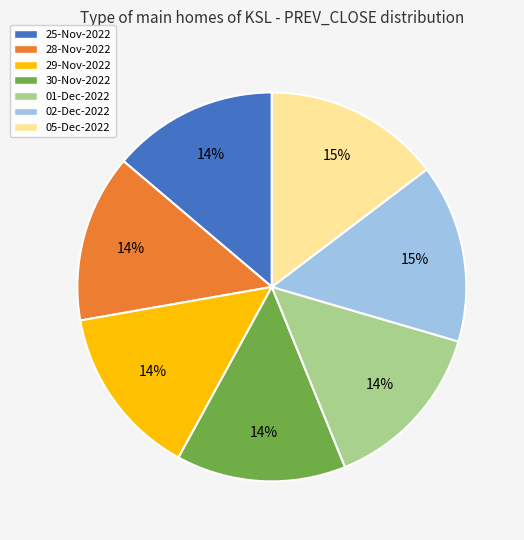

To the nearest percent, what portion does 28-Nov-2022 represent?

14%